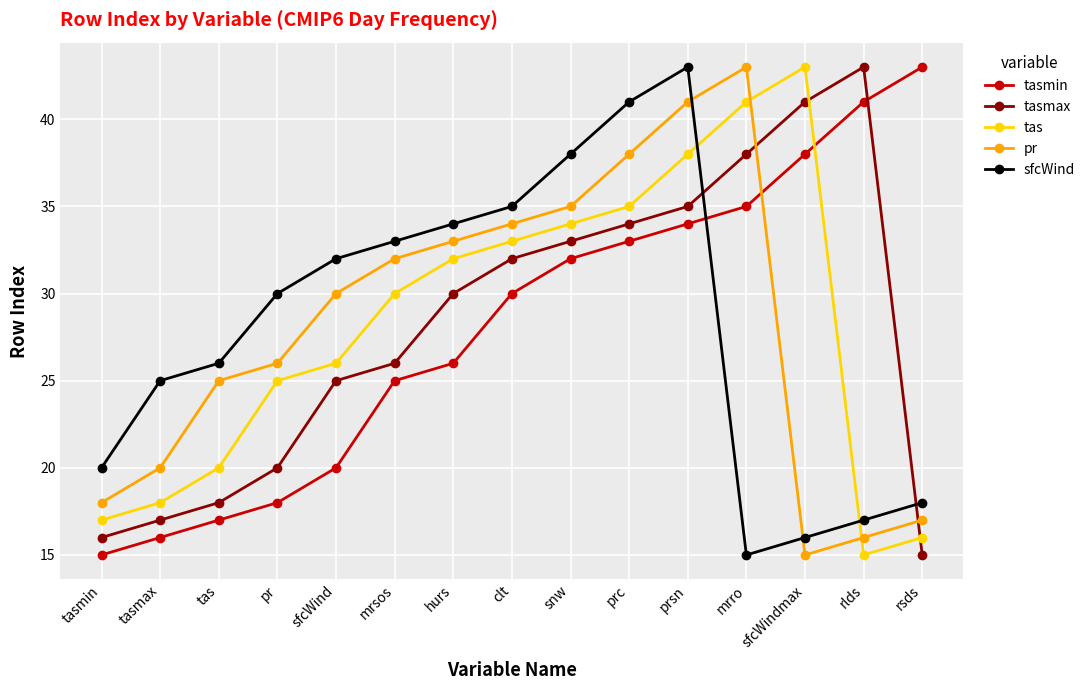

Is it true that sfcWind equals 47 at mrsos?

False